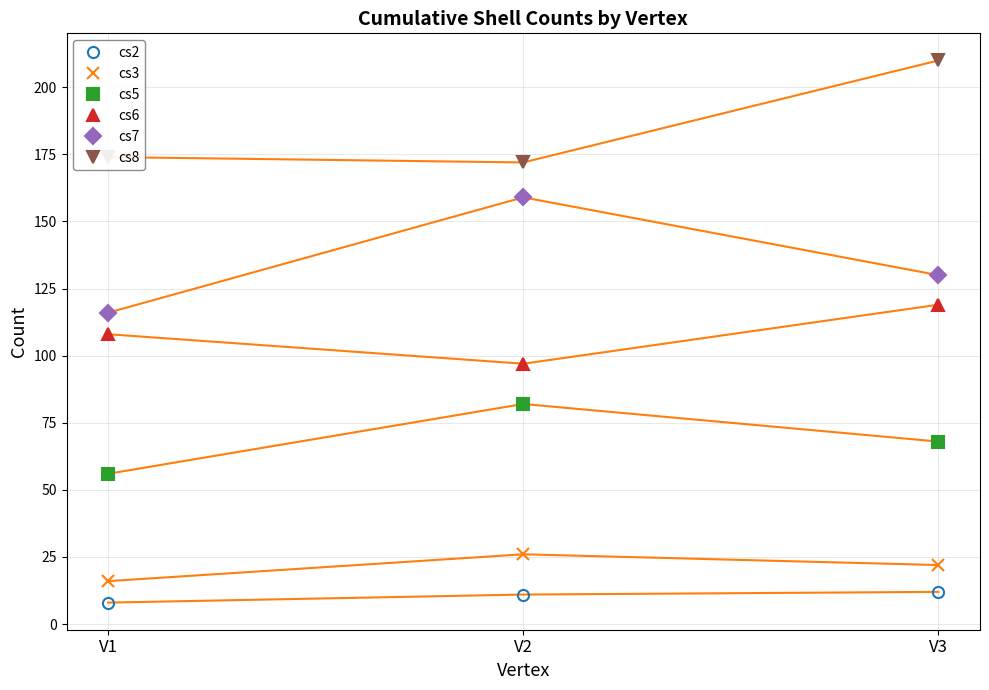

Rank the series at V3 from highest to lowest value.

cs8, cs7, cs6, cs5, cs3, cs2